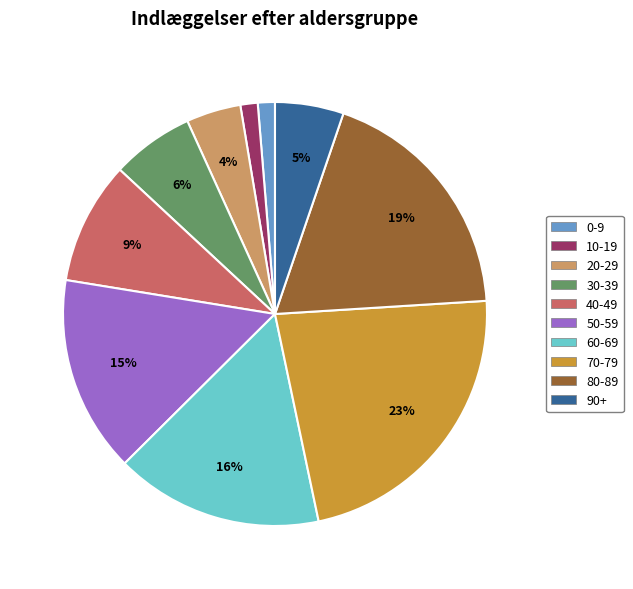

Combined, do 70-79 and 20-29 account for over 50%?

No